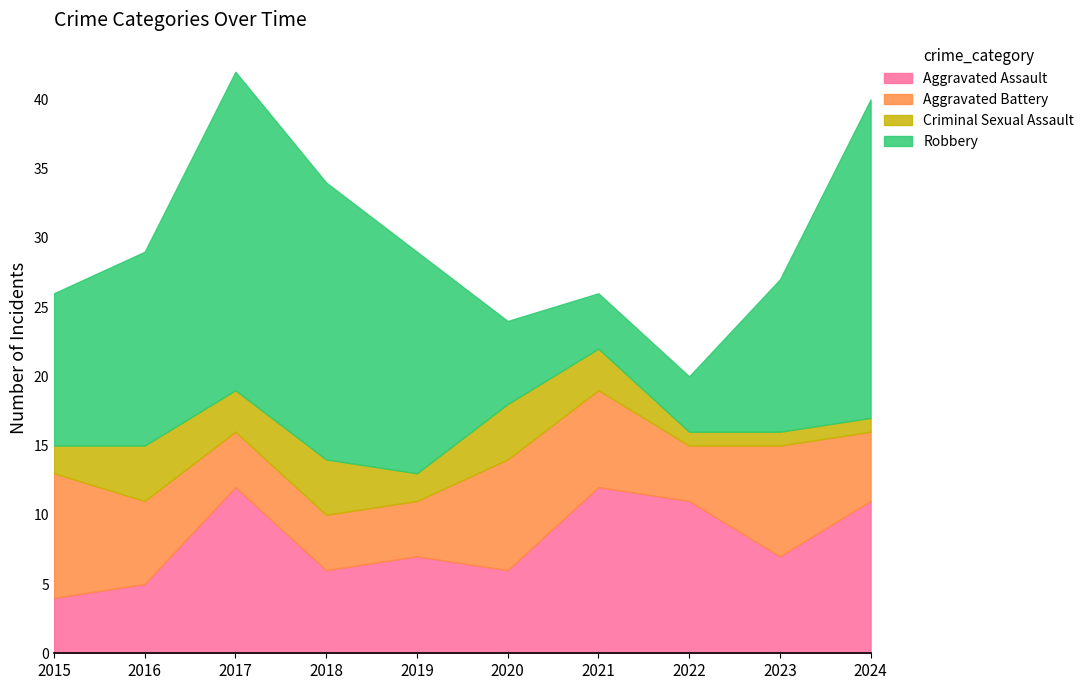

At which label does Criminal Sexual Assault first exceed 3?

2016